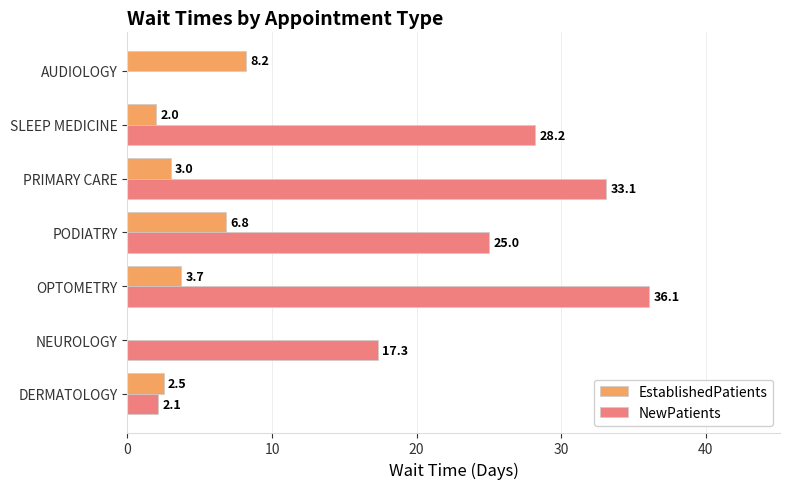

Which label corresponds to the largest value in the chart?

OPTOMETRY